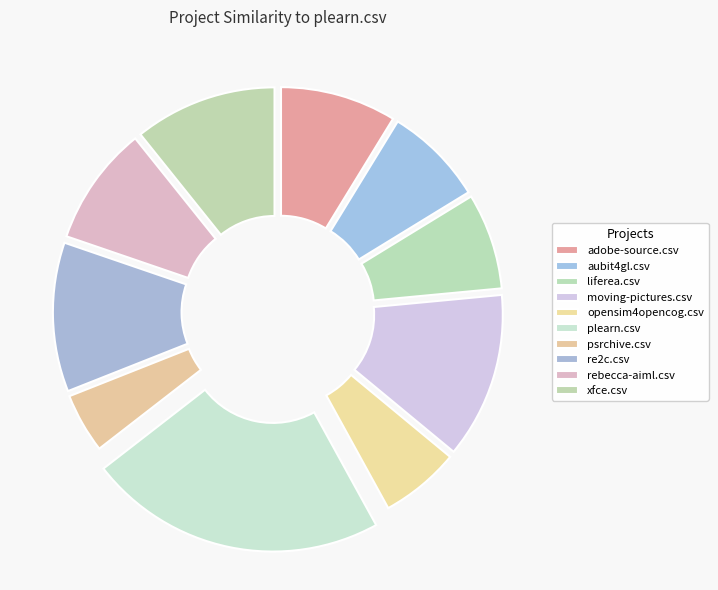

To the nearest percent, what is the difference between the aubit4gl.csv and moving-pictures.csv slice percentages?

5%